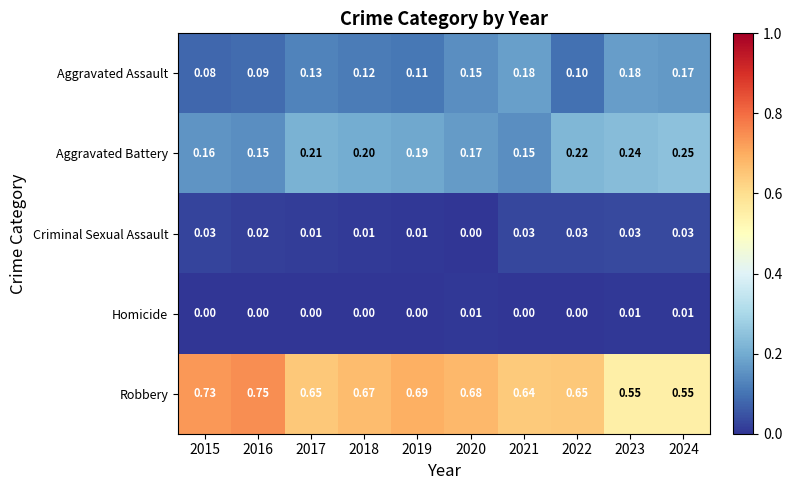

Rank the series at 2016 from highest to lowest value.

Robbery, Aggravated Battery, Aggravated Assault, Criminal Sexual Assault, Homicide